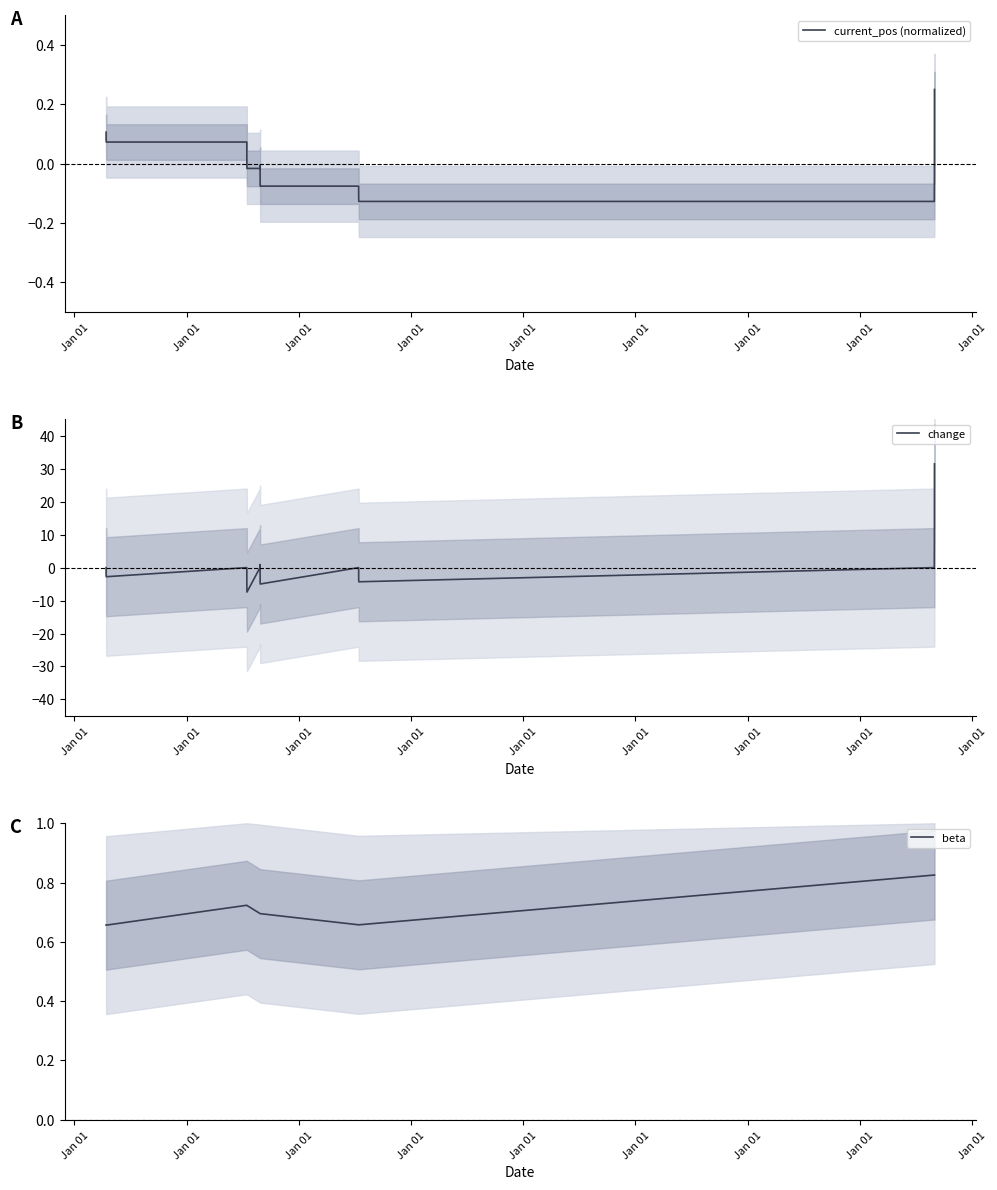

How many intersections are there between beta and change?

3